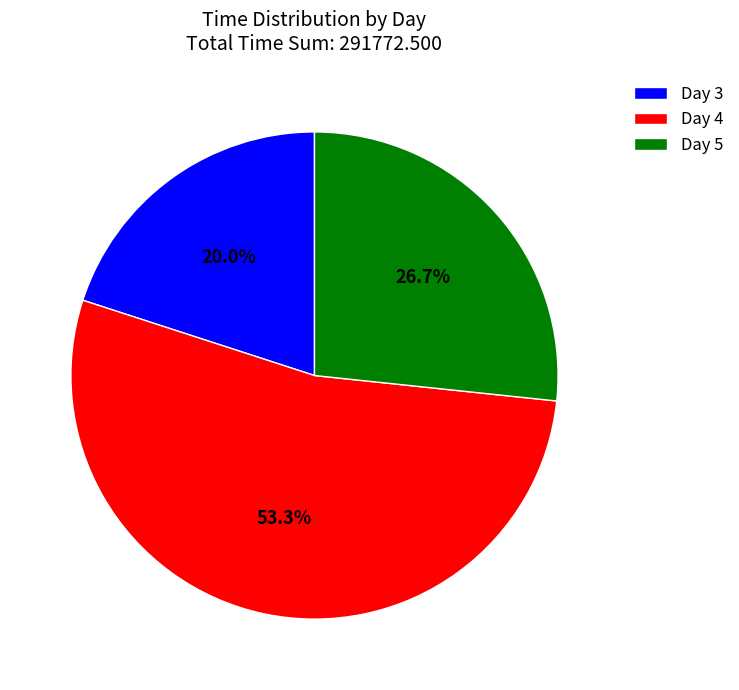

What is the total percentage of Day 5 and Day 4?

80.0%